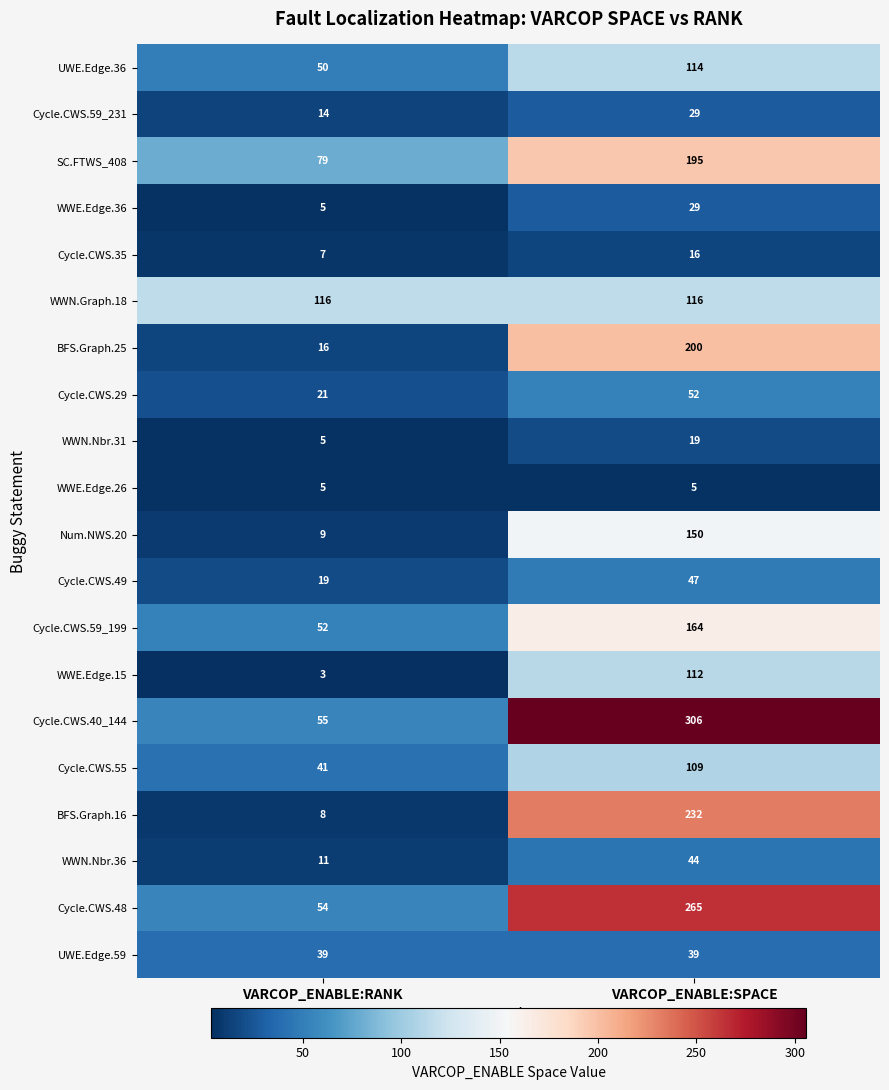

At which label is WWE.Edge.15 closest to 57?

VARCOP_ENABLE:RANK